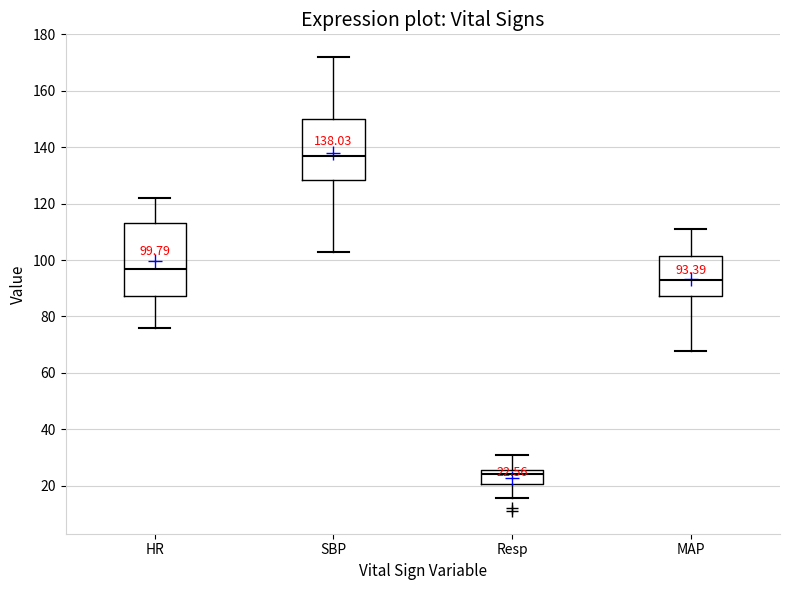

Which box has the lowest median line?

Resp